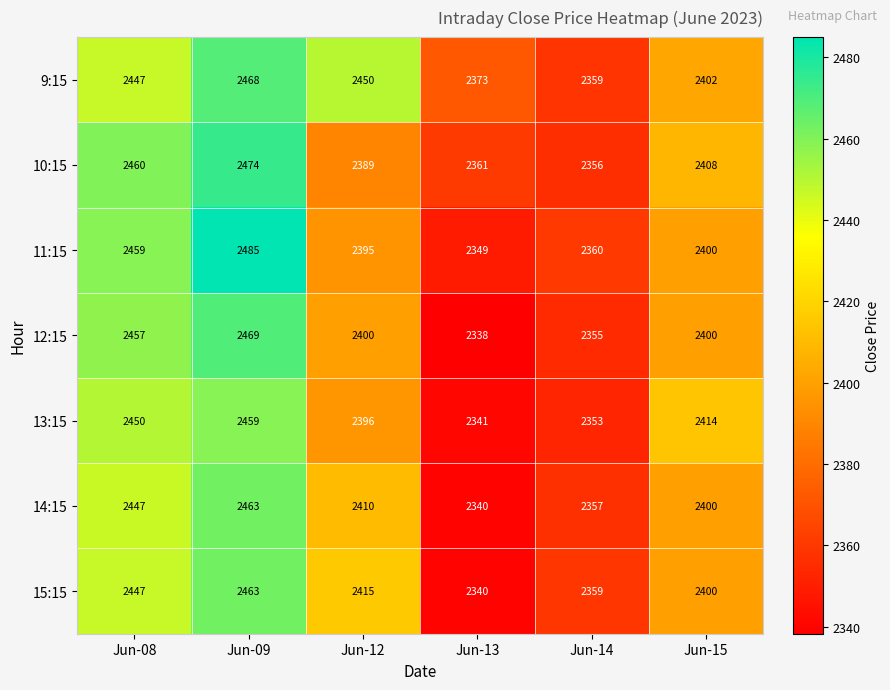

What is the maximum value for 11:15?

2485